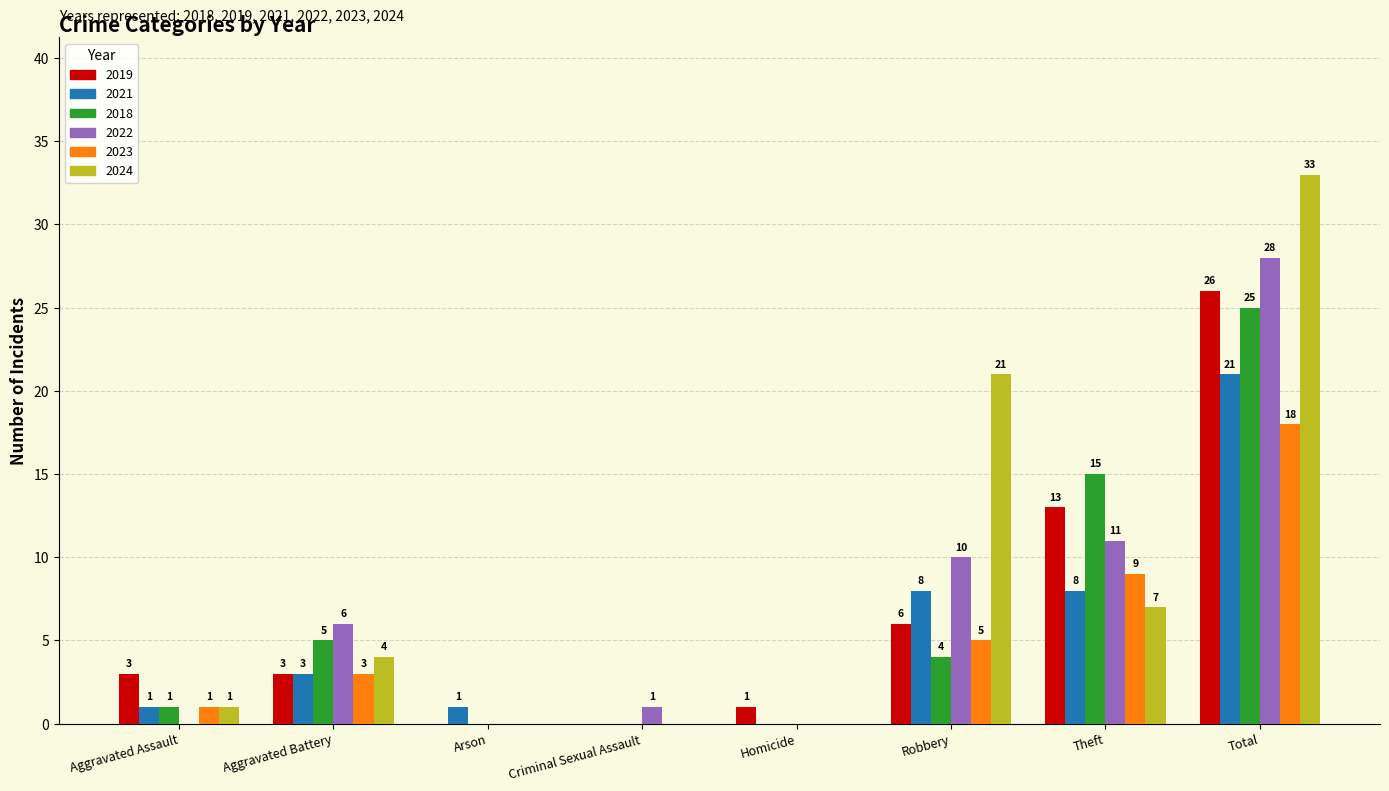

At which label is 2023 closest to 9?

Theft